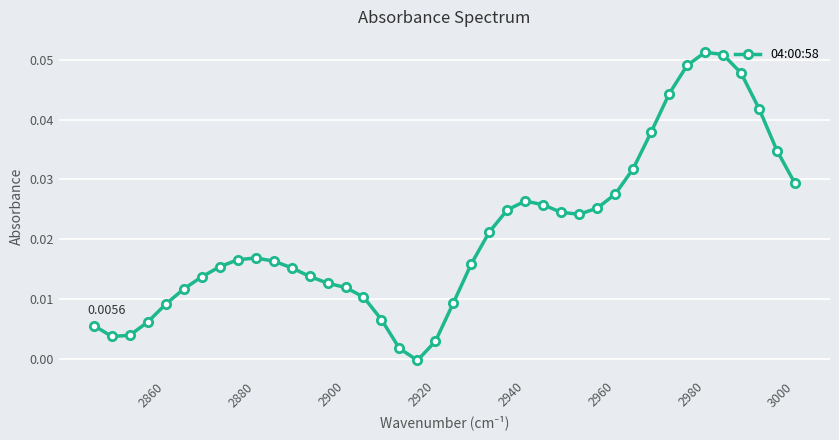

Reading right to left, what are all the values shown in this chart?

0.0	0.0	0.0	0.0	0.0	0.0	0.0	0.0	0.0	0.0	0.0	0.0	0.0	0.0	0.0	0.0	0.0	0.0	-0.0	0.0	0.0	0.0	0.0	0.0	0.0	0.0	0.0	0.0	0.0	0.0	0.0	0.0	0.0	0.0	0.1	0.1	0.0	0.0	0.0	0.0